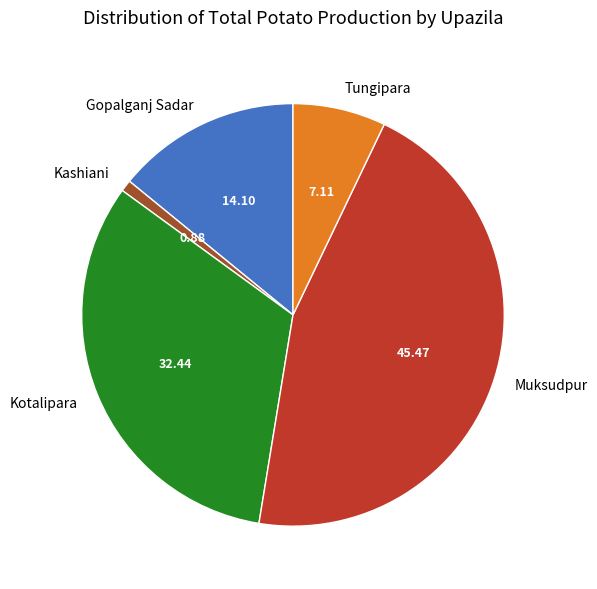

Rank the categories by value from highest to lowest.

Muksudpur, Kotalipara, Gopalganj Sadar, Tungipara, Kashiani